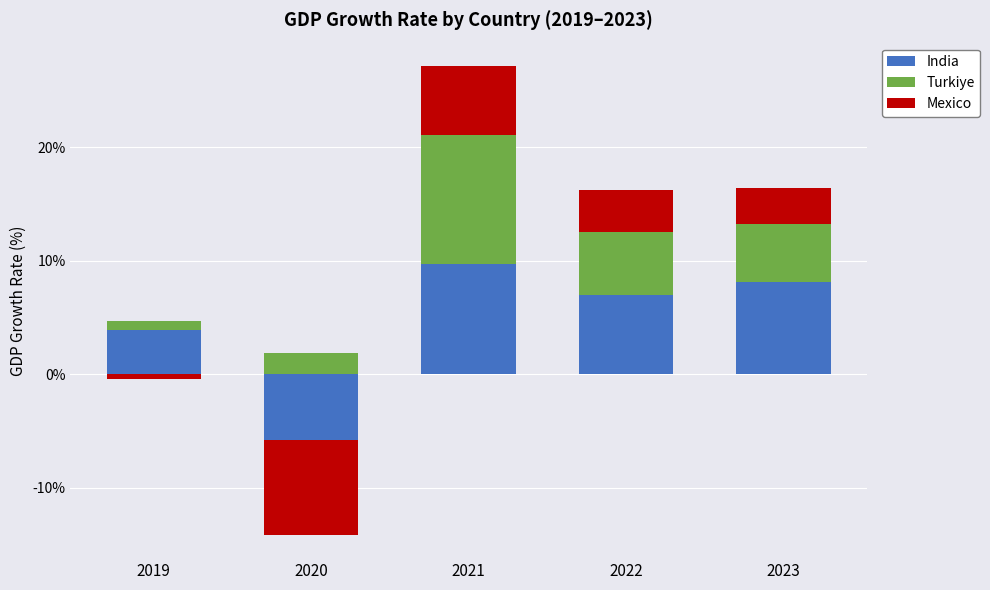

What is the difference between the highest and lowest values at 2022?

3.3